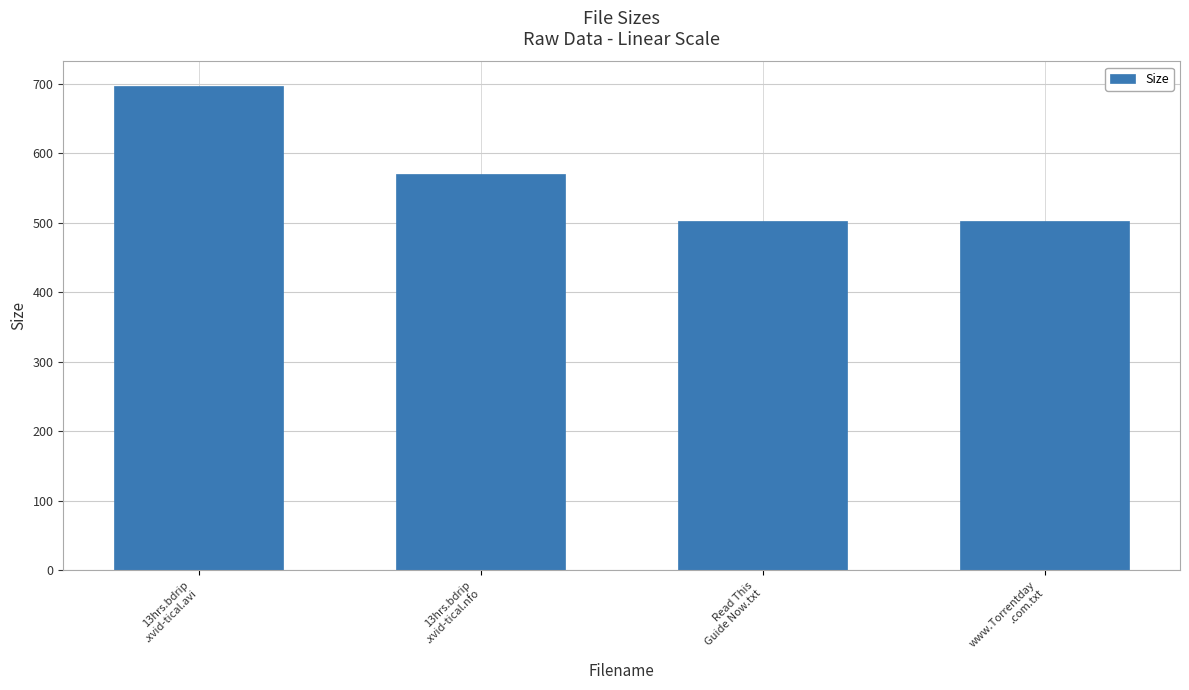

True or false: the data shows 376.0 at 13hrs.bdrip
.xvid-tical.nfo.

False